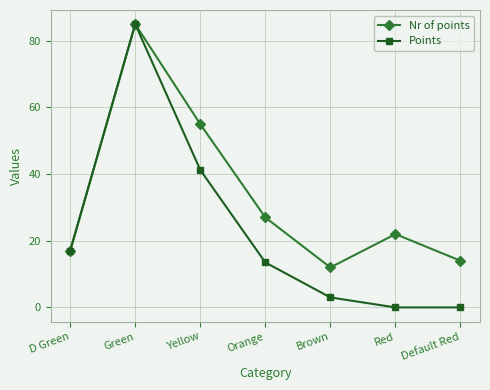

What is the spread (max minus min) of values at Red?

22.0